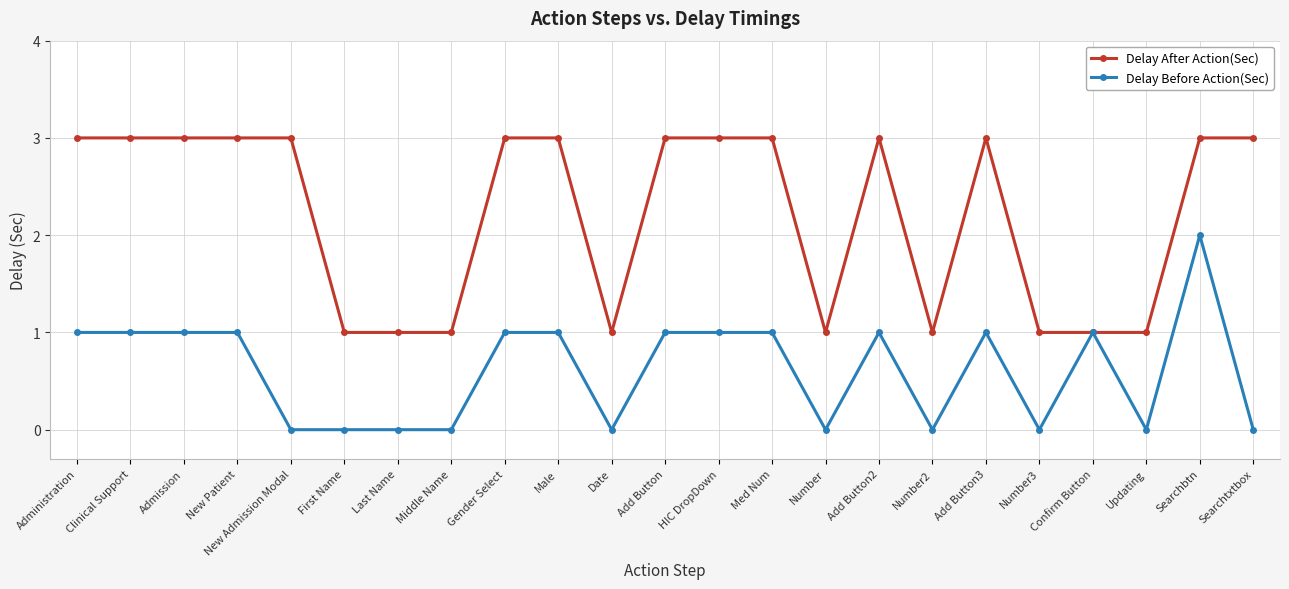

At which category is the sum across all series the highest?

Searchbtn